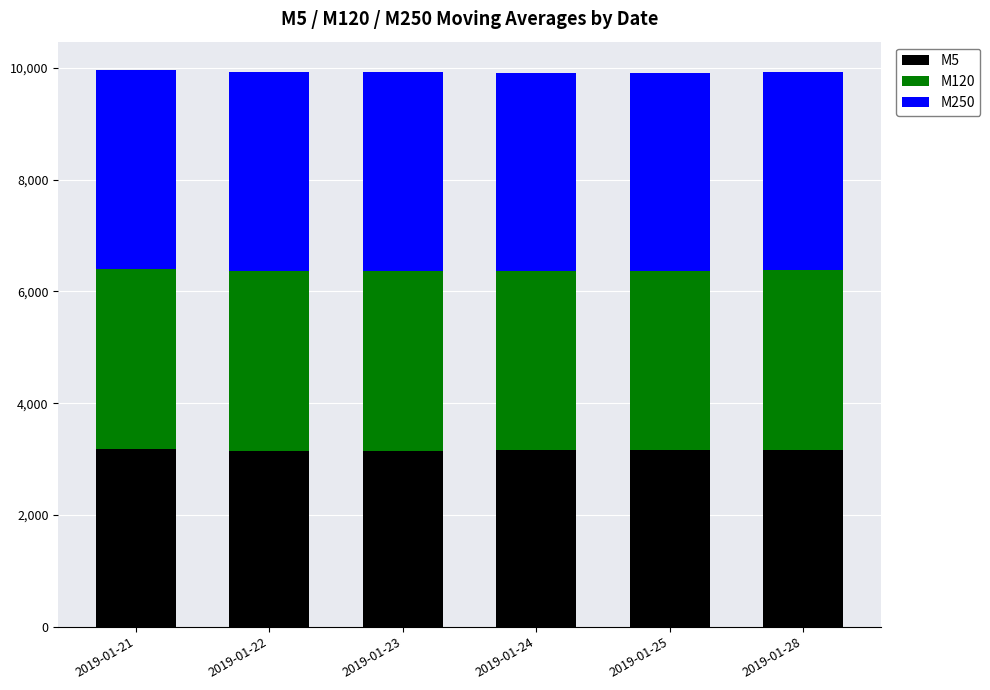

What is the average value of the M5 series?

3160